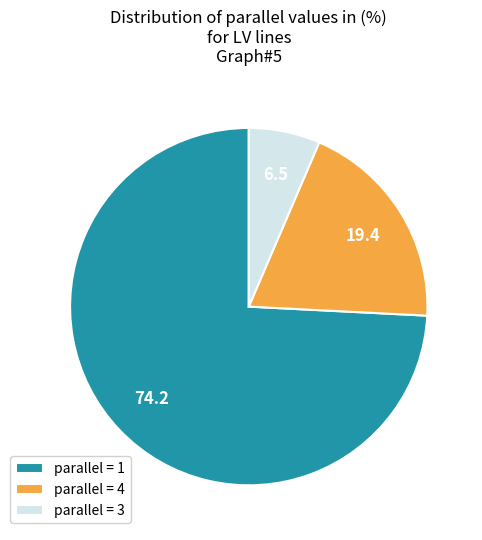

Does parallel = 1 account for over 50% of the chart?

Yes